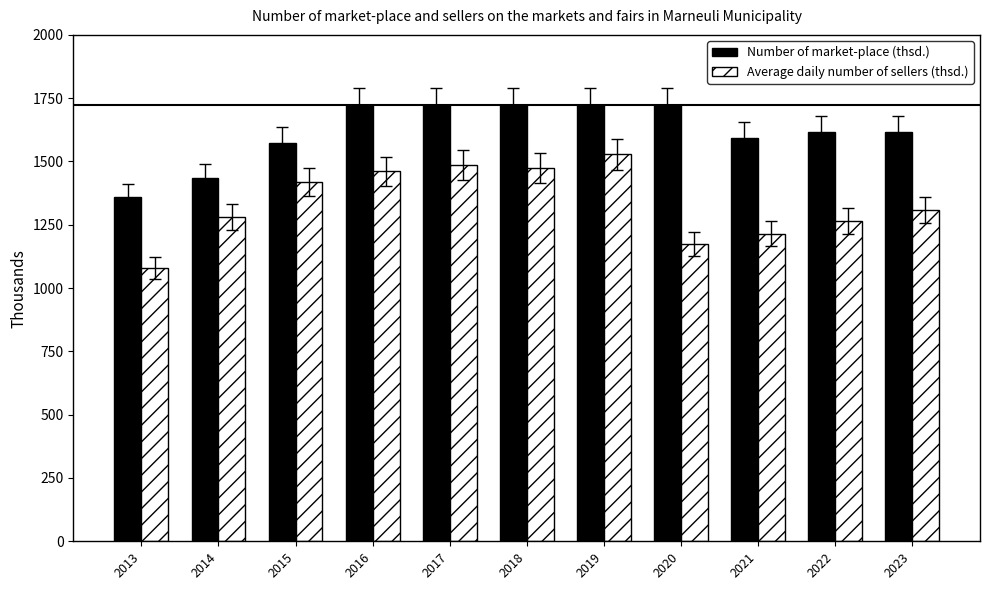

Reading left to right, transcribe all the data shown in this chart.

Number of market-place (thsd.): 2013=1358	2014=1434	2015=1572	2016=1722	2017=1722	2018=1722	2019=1722	2020=1722	2021=1591	2022=1615	2023=1615
Average daily number of sellers (thsd.): 2013=1080	2014=1279	2015=1419	2016=1461	2017=1486	2018=1476	2019=1528	2020=1175	2021=1215	2022=1264	2023=1309